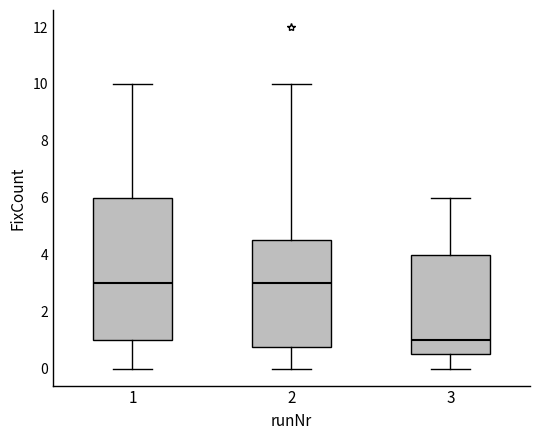

Where does the median line of the box at x = 2 sit on the y-axis? The values are not printed on the chart, so give them approximately, as read against the axis.

3.0